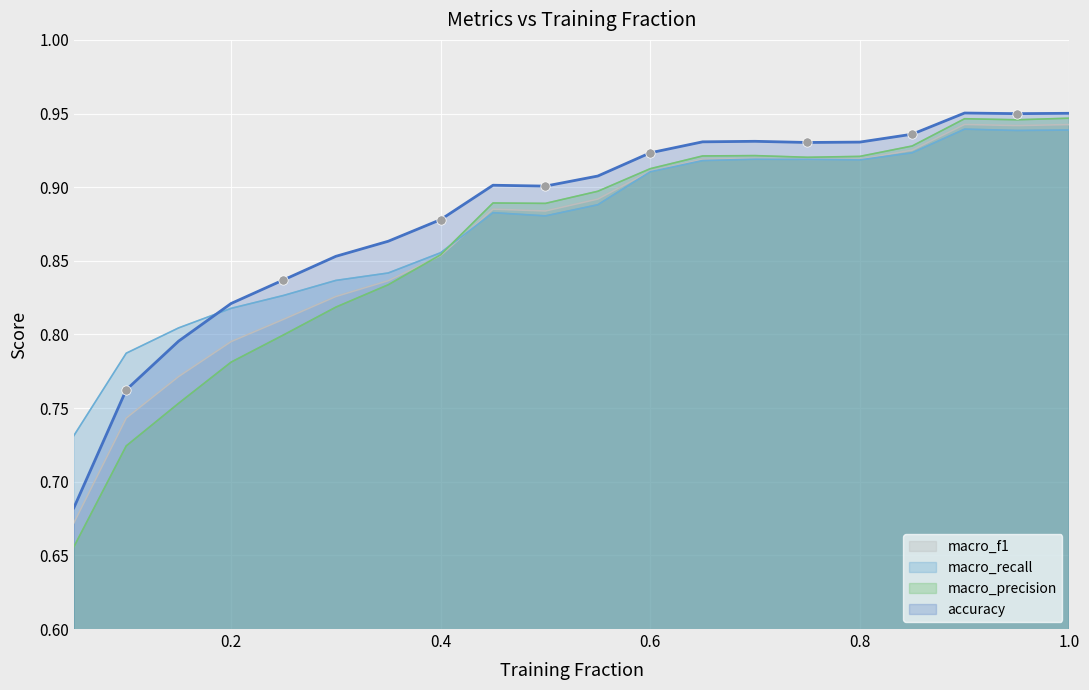

What are all the series names shown in the legend?

macro_f1, macro_recall, macro_precision, accuracy